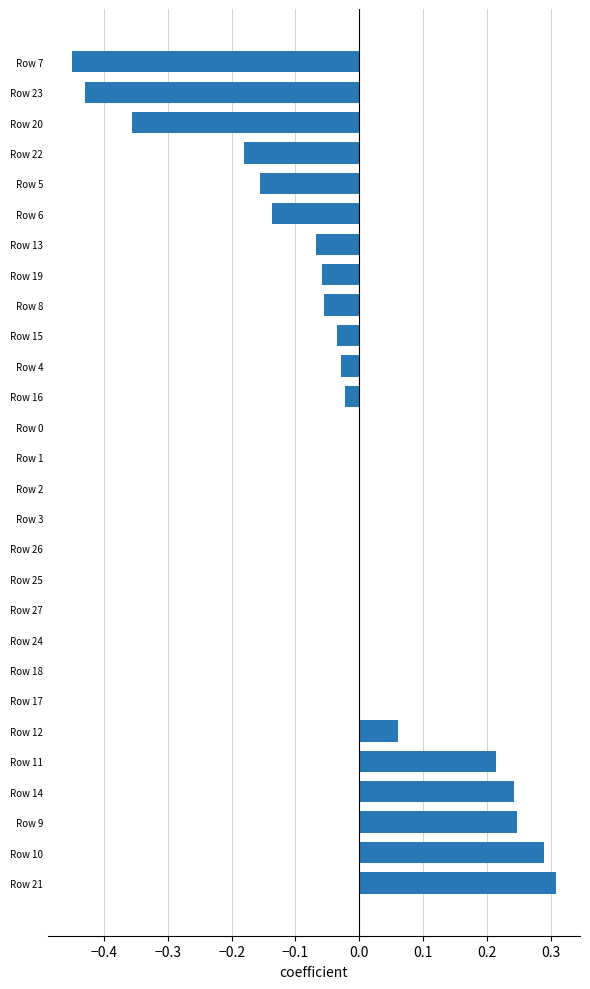

The chart shows a value of -0.0 at Row 16. True or false?

True